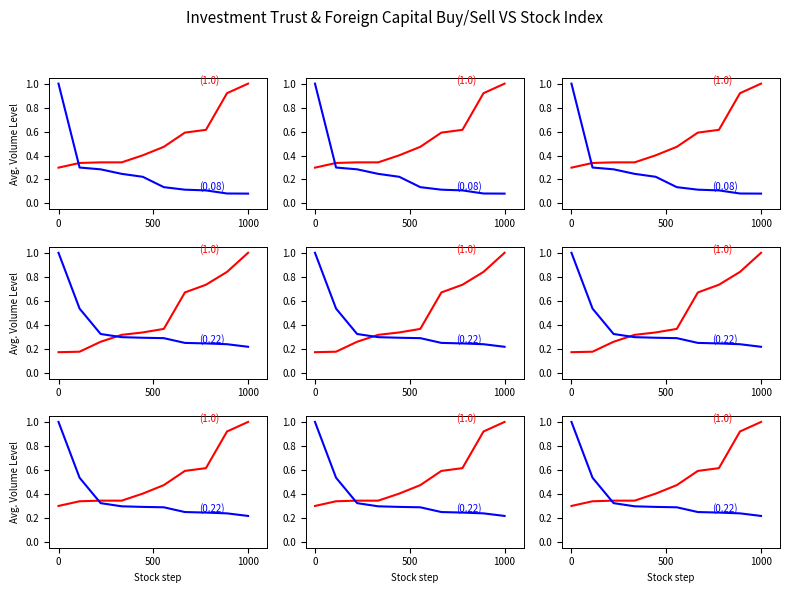

At how many categories does at least one series exceed 0?

10